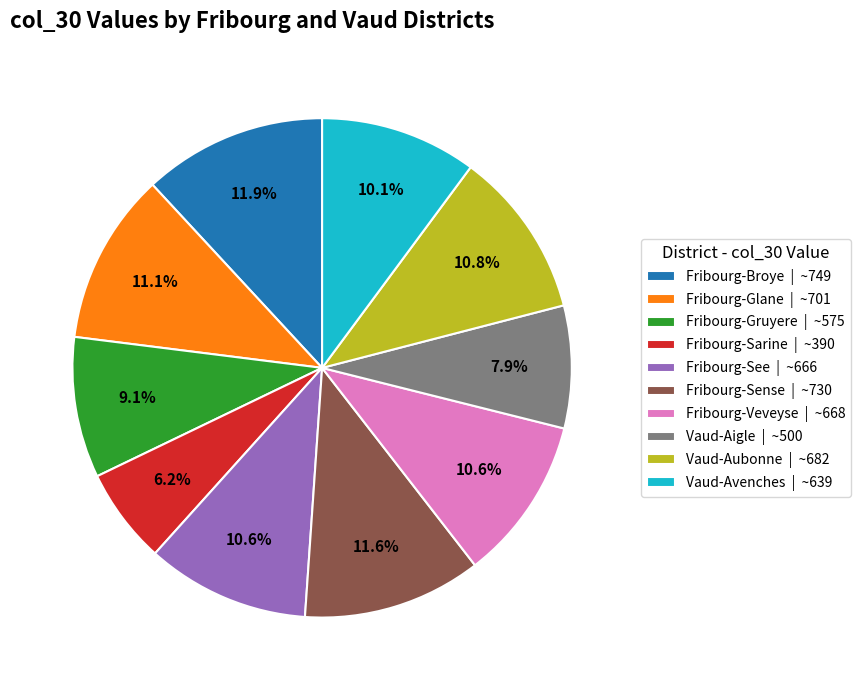

What percentage is the Vaud-Avenches slice, to the nearest percent?

10%